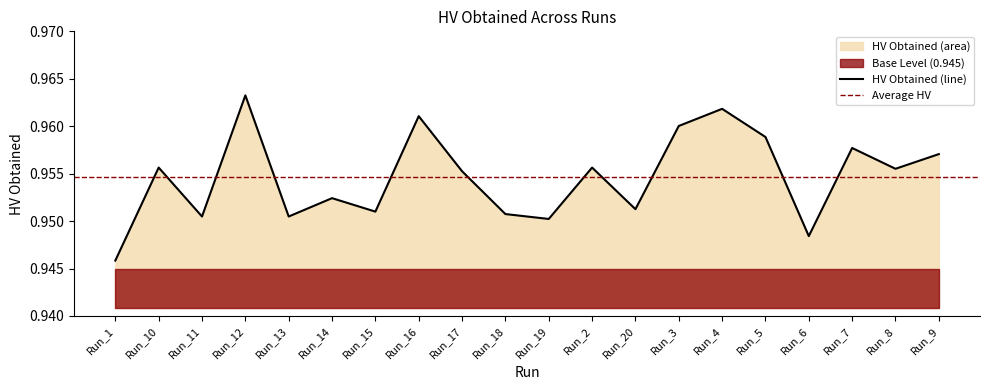

What is the minimum value shown in the chart?

0.9